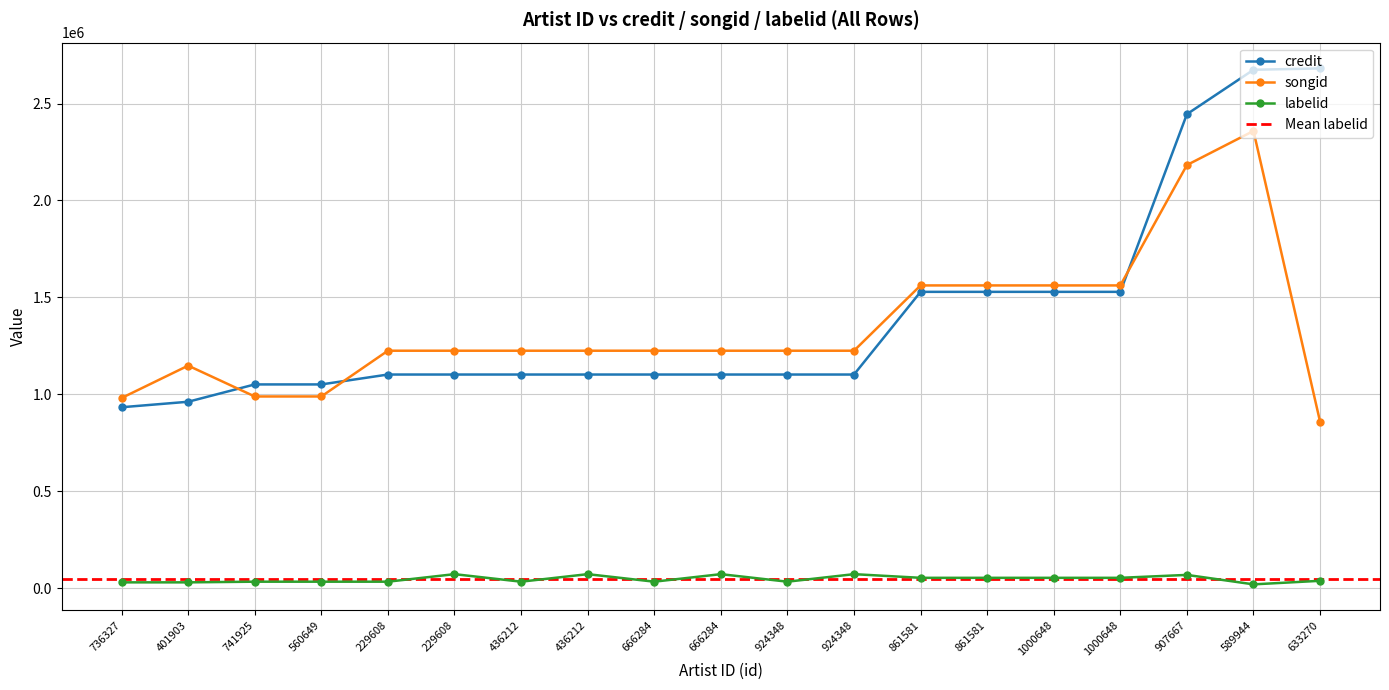

How many data points in labelid are less than 38606?

9